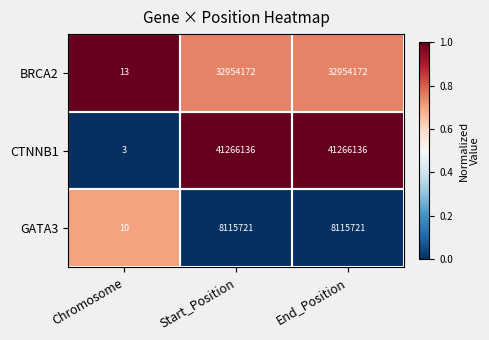

True or false: BRCA2 has a value of 32954172 at End_Position.

True